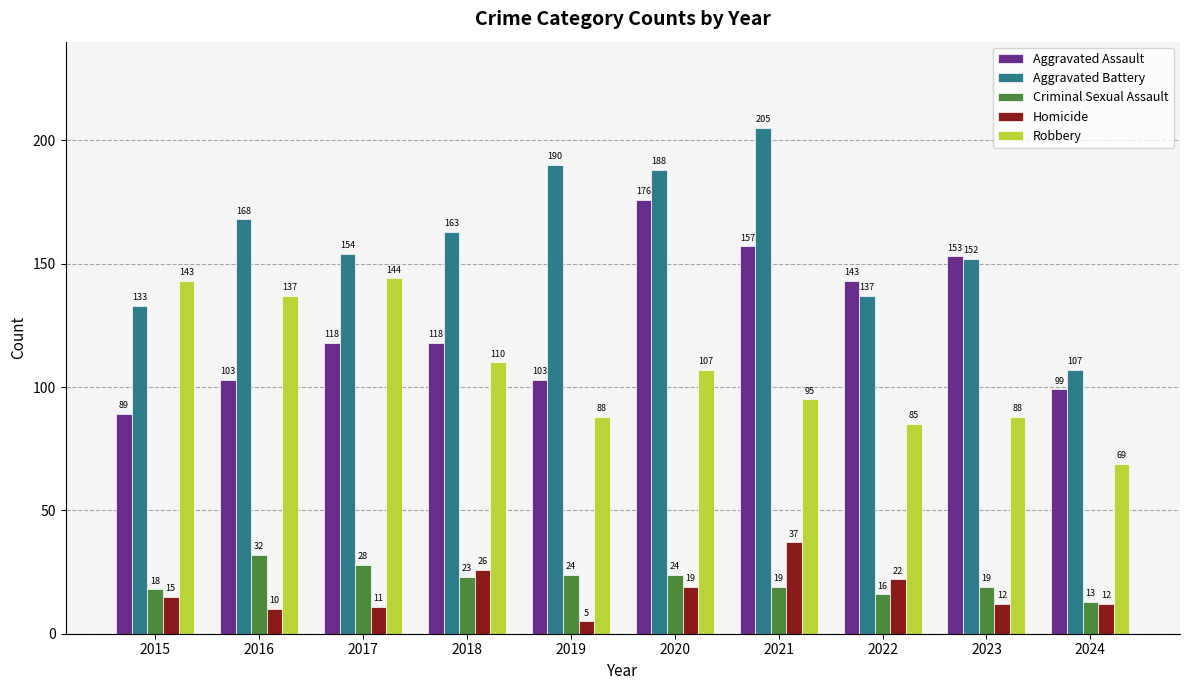

What is the smallest value displayed?

5